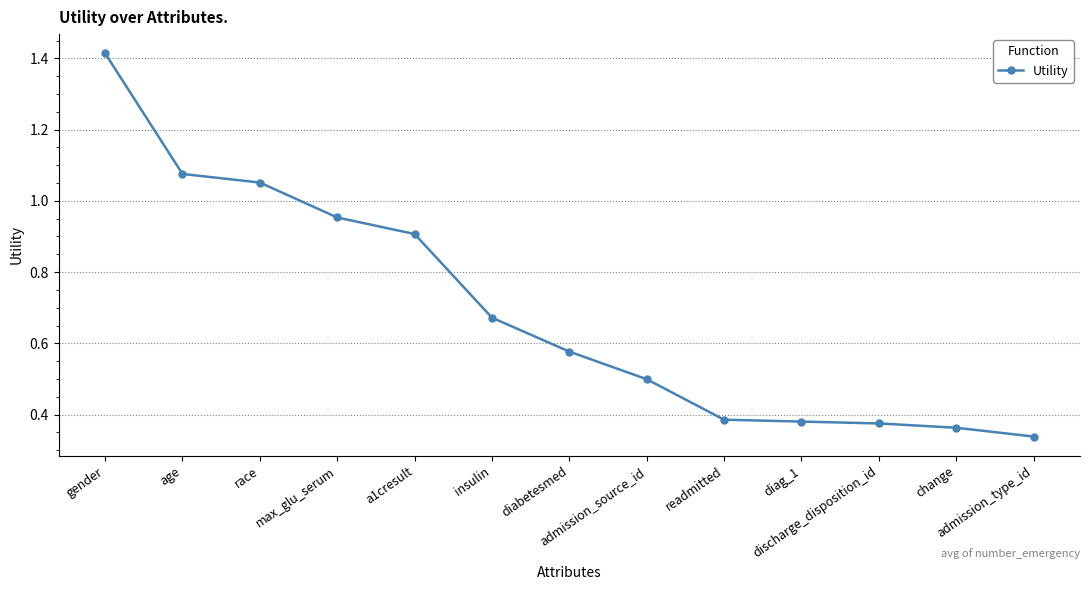

Is this an area chart (filled region under the line)?

No